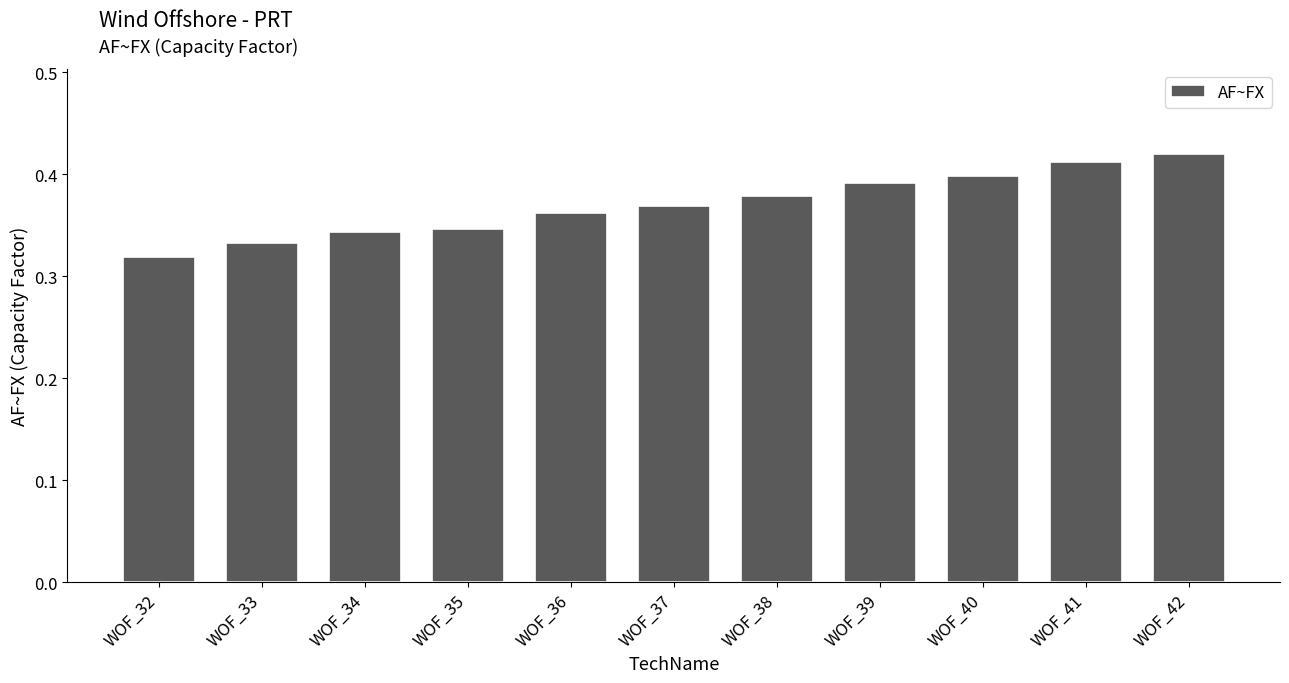

Is it true that the value at WOF_42 is 0.2?

False